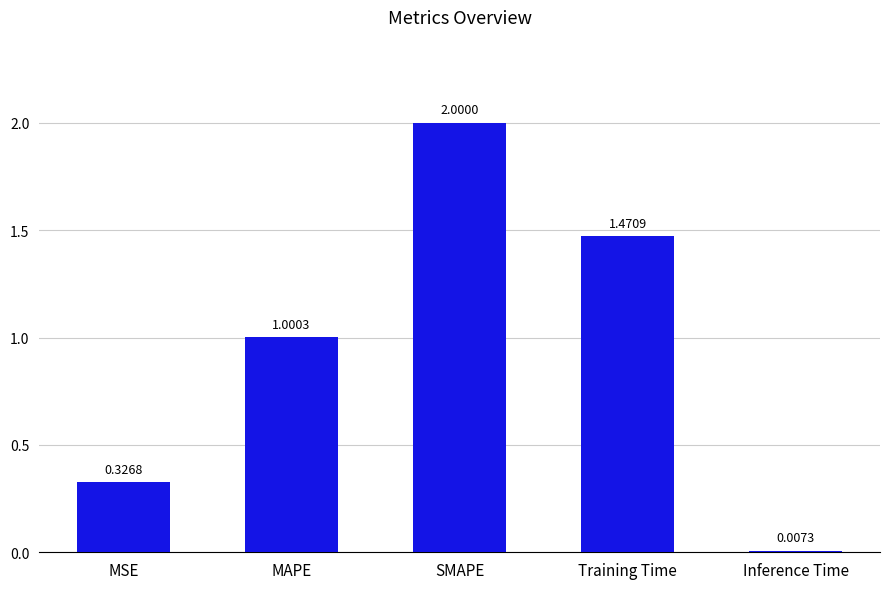

Rank the categories by value from lowest to highest.

Inference Time, MSE, MAPE, Training Time, SMAPE